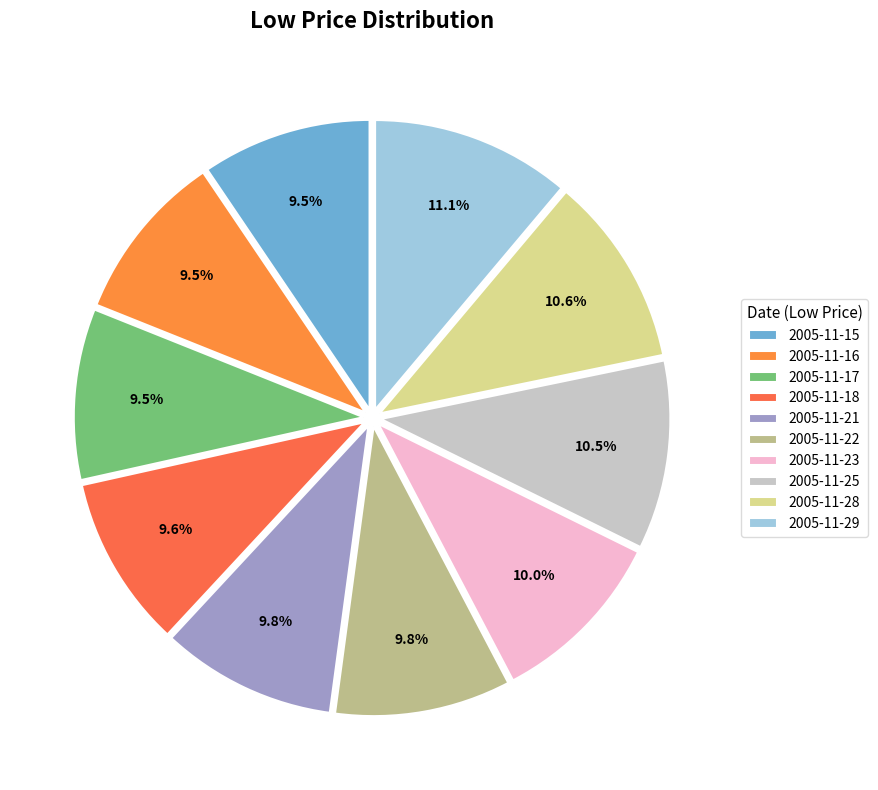

How many slices are in this pie chart?

10